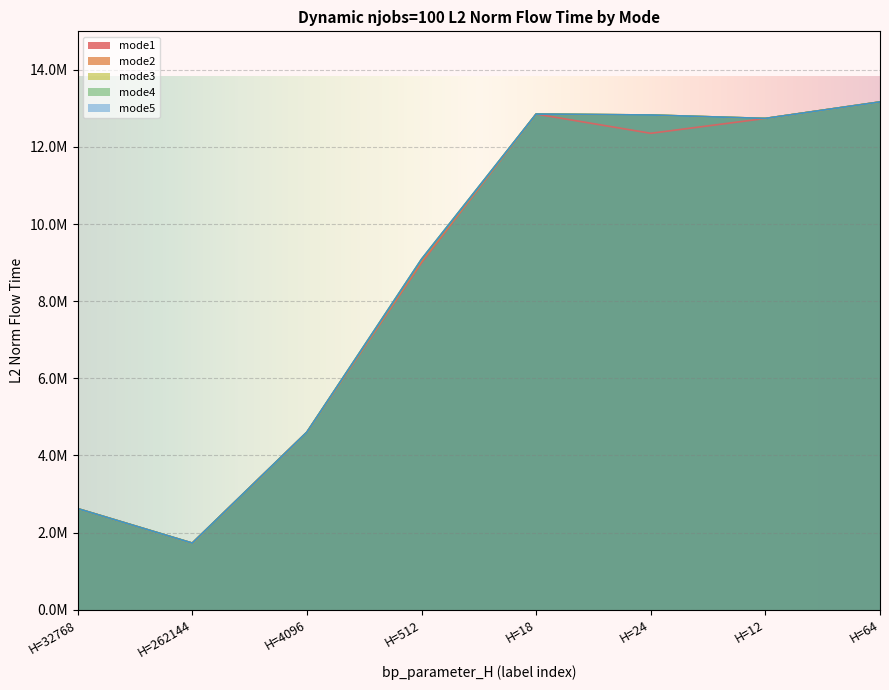

At which category does mode1 reach its first local peak?

H=18